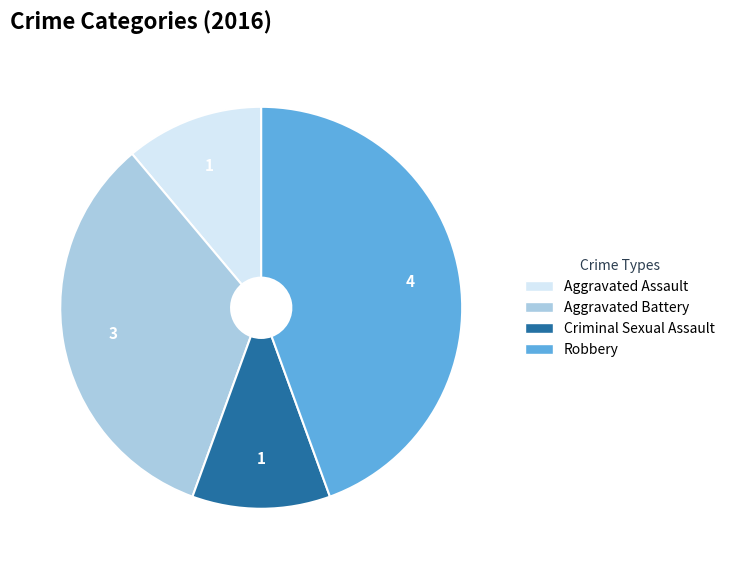

Between Criminal Sexual Assault and Robbery, which is larger?

Robbery